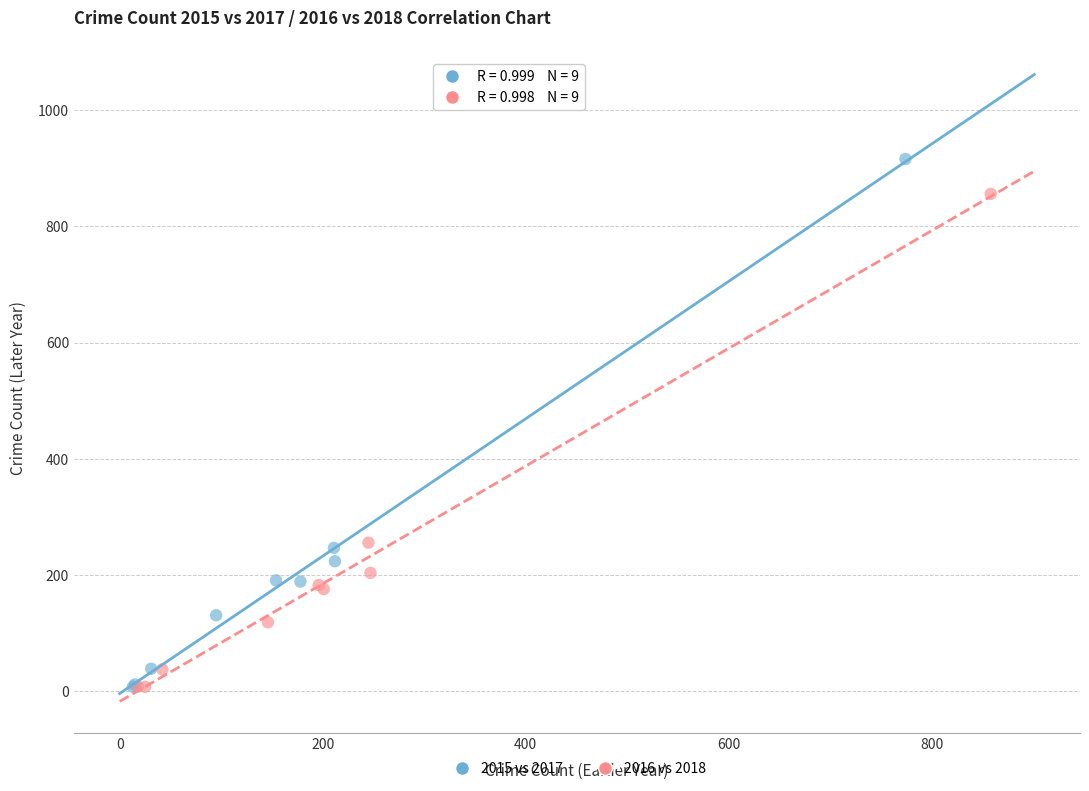

Which series contains the highest Y value?

2015 vs 2017